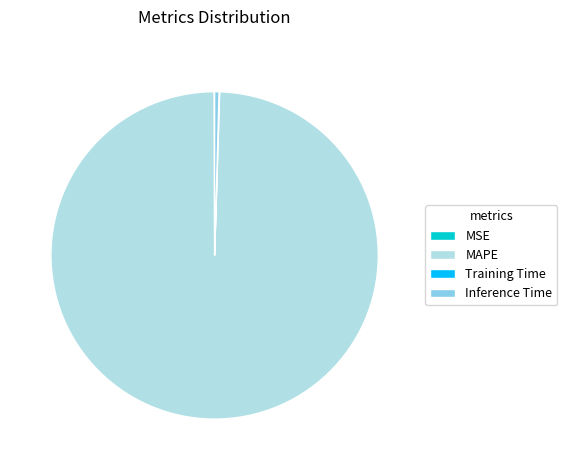

Between Inference Time and MAPE, which is larger?

MAPE